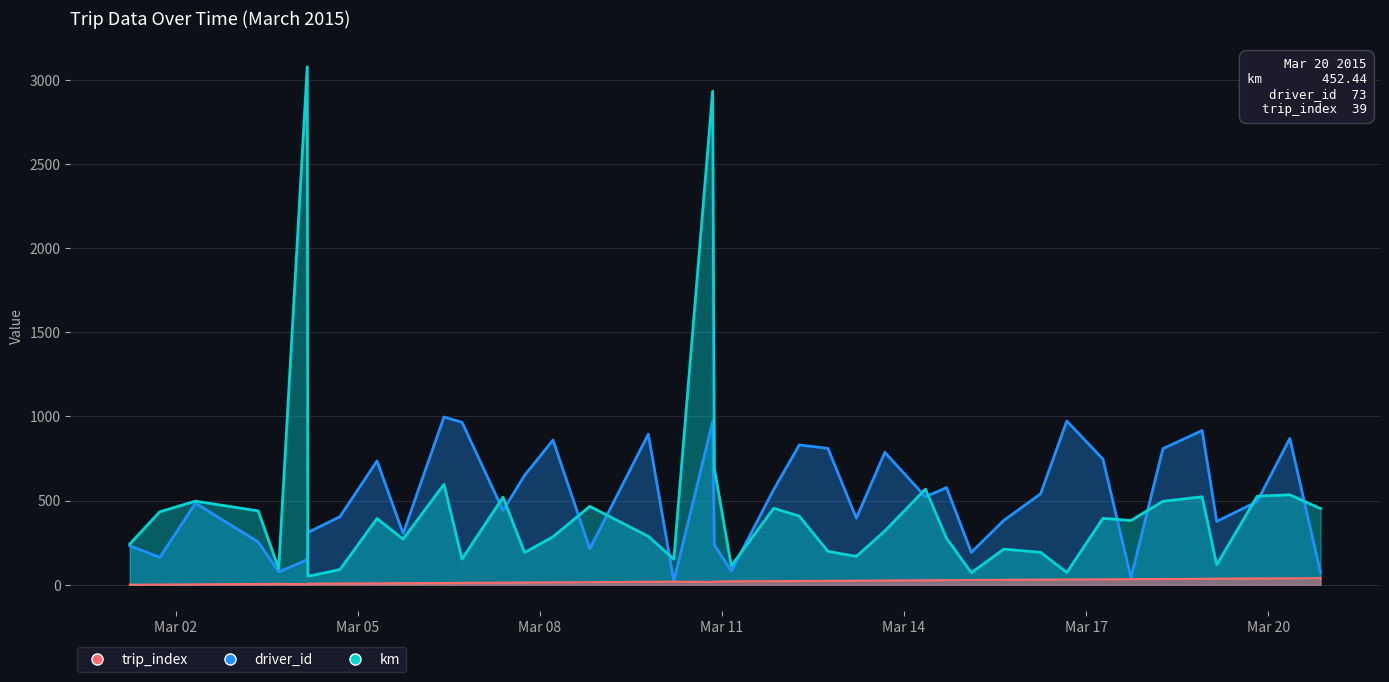

What is the value of the km point at the 38th from the left?

525.4